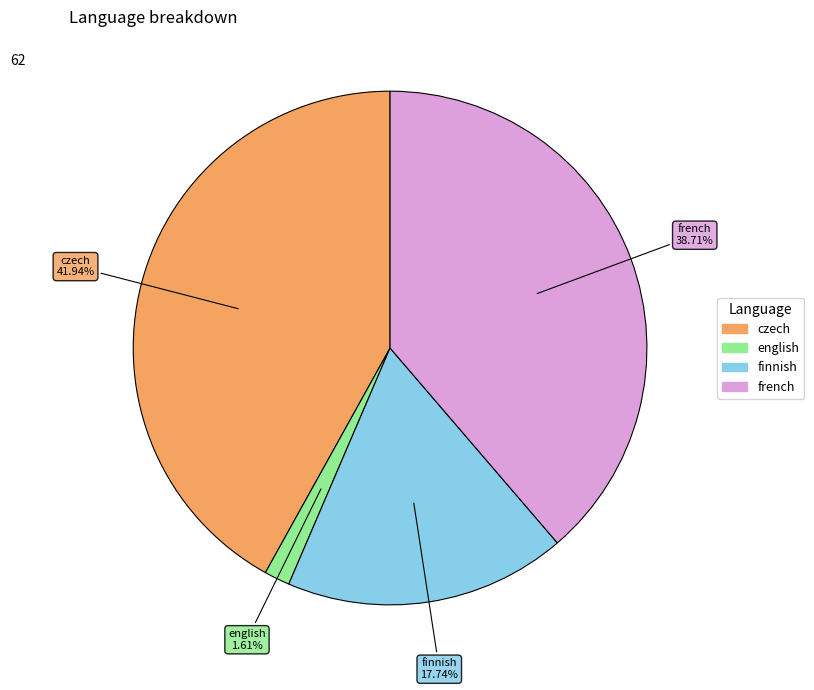

Does any single category account for the majority?

No